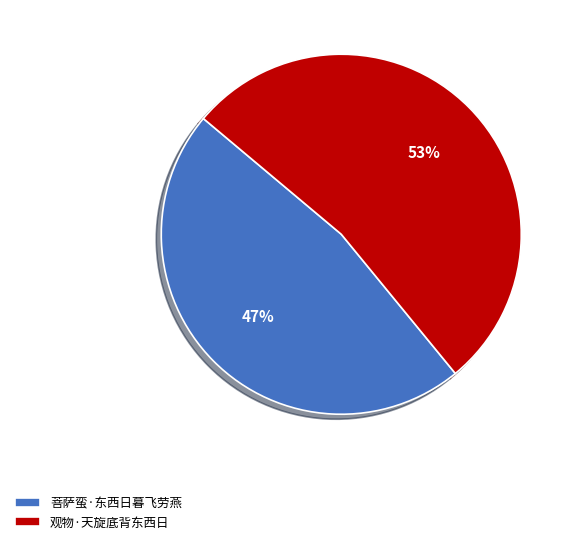

To the nearest percent, what is the average slice percentage?

50%